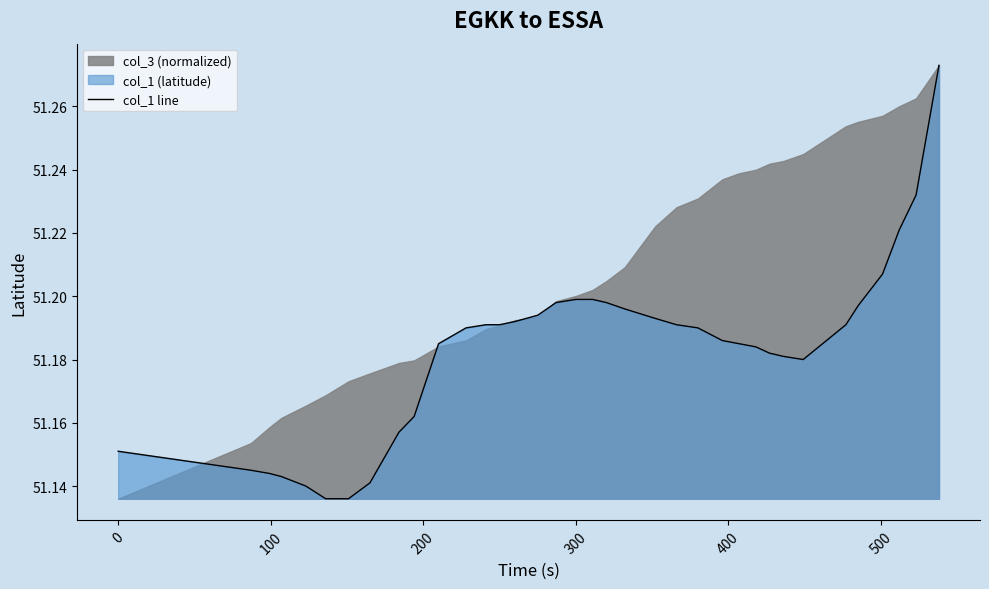

True or false: the data has more than 0 interior local peaks.

False